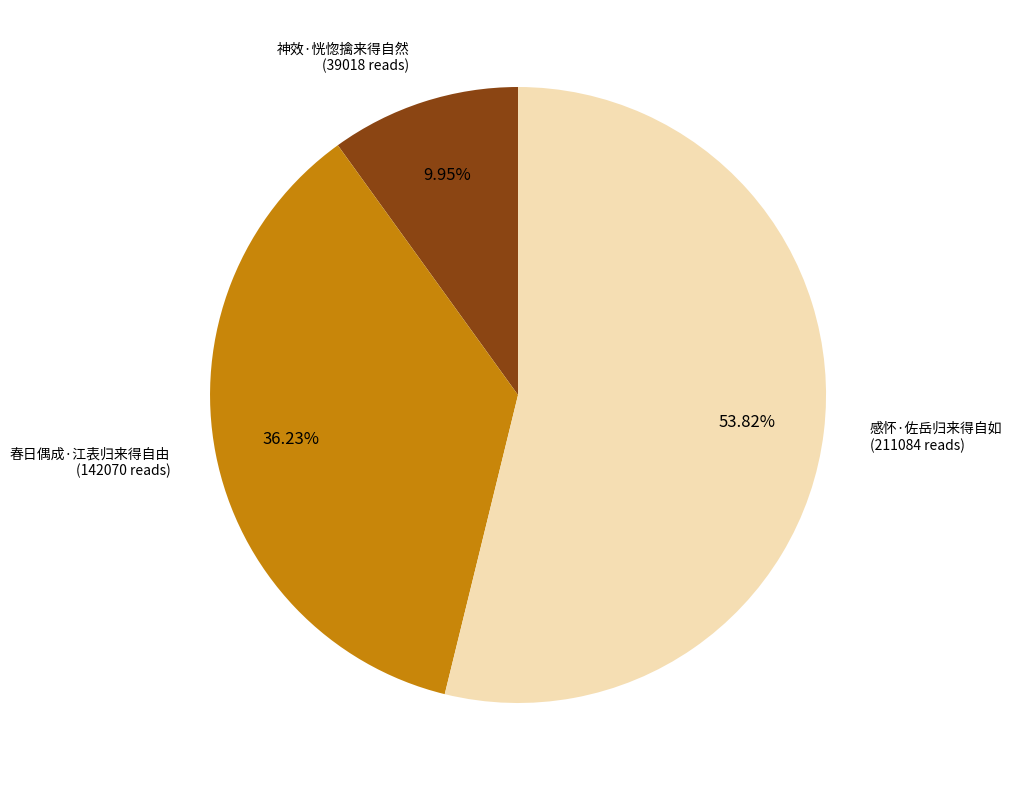

Is there any slice that represents more than half of the pie?

Yes